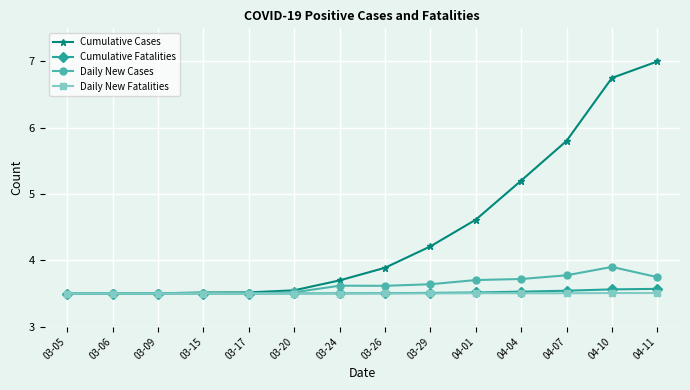

At which label is Cumulative Cases closest to 5?

04-04